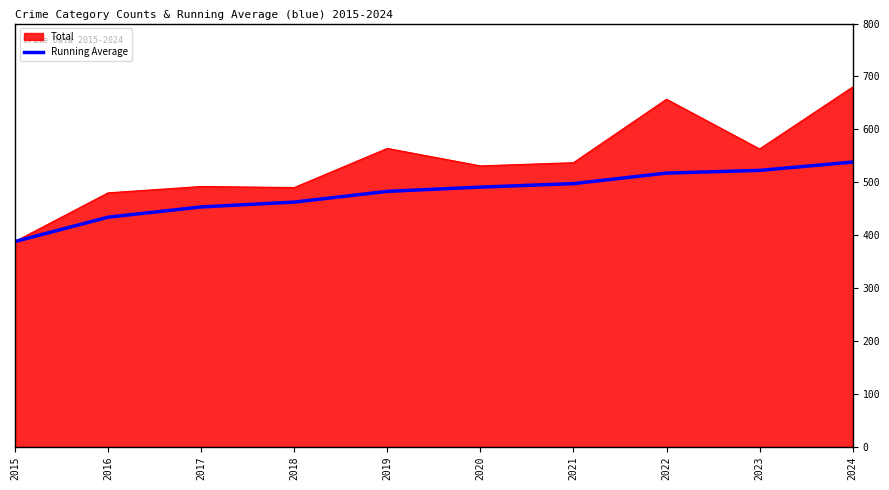

At which category does the chart reach its peak across all series?

2024